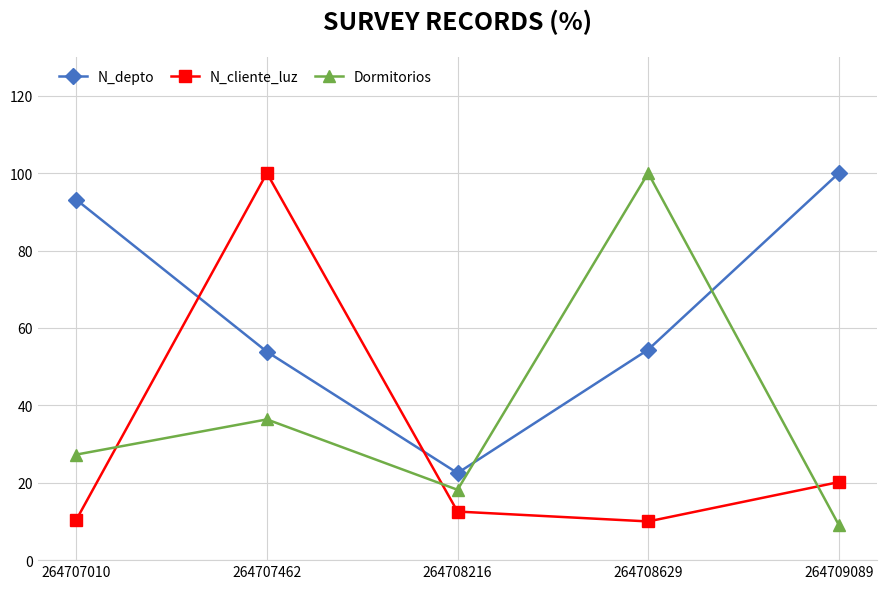

What is the difference between the highest and lowest values at 264707462?

63.6